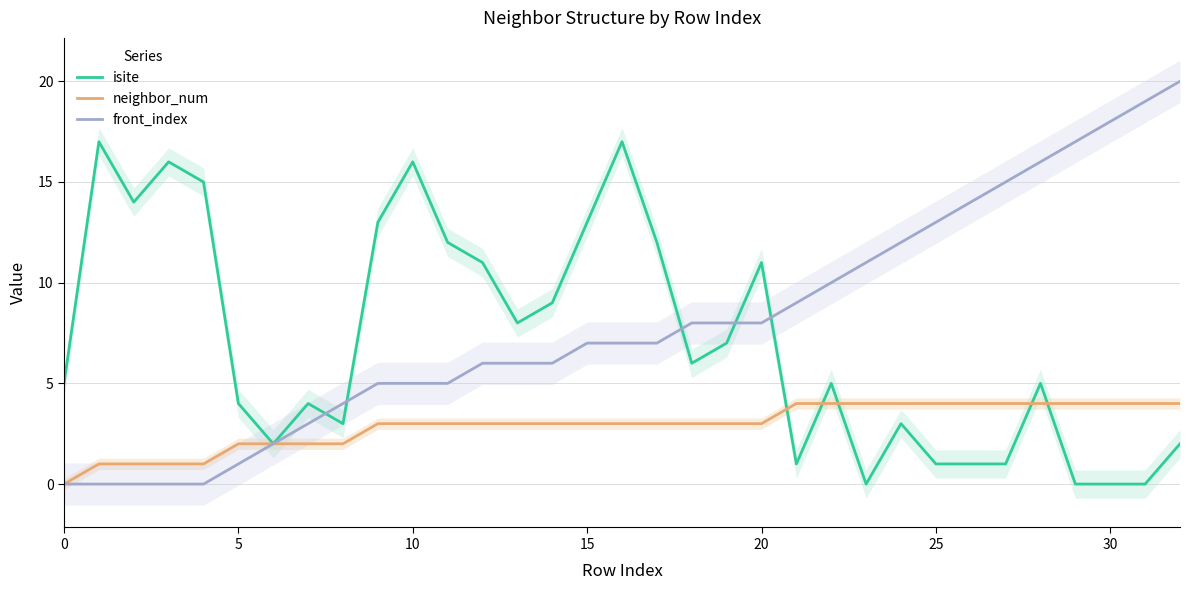

What is the total value across all series at 22?

19